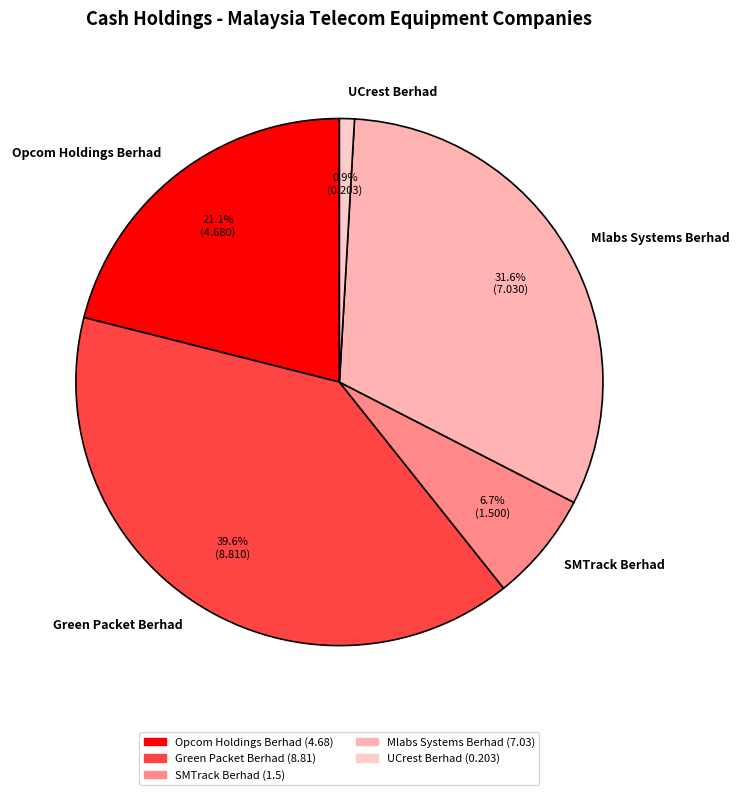

How many segments does this pie chart have?

5